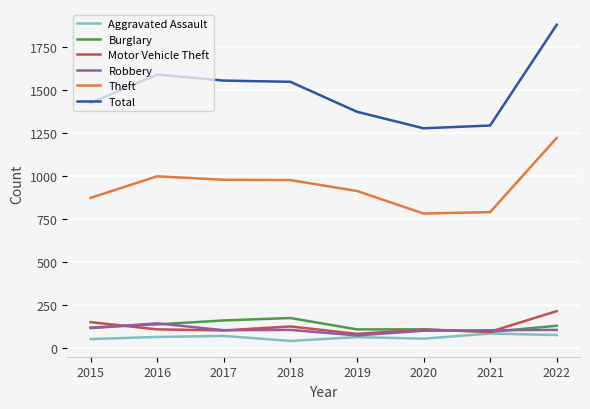

What is the greatest value displayed?

1879